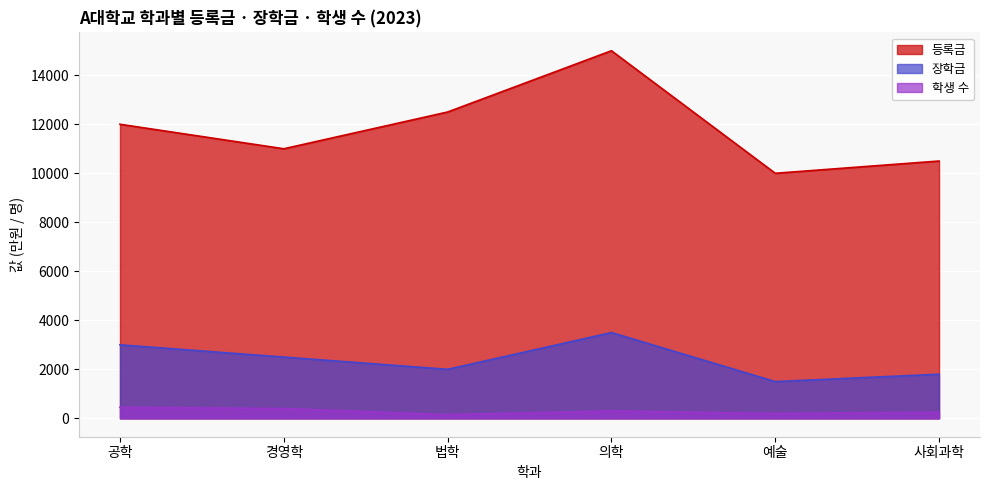

What is the sum of the 장학금 values at 공학 and 법학?

5000